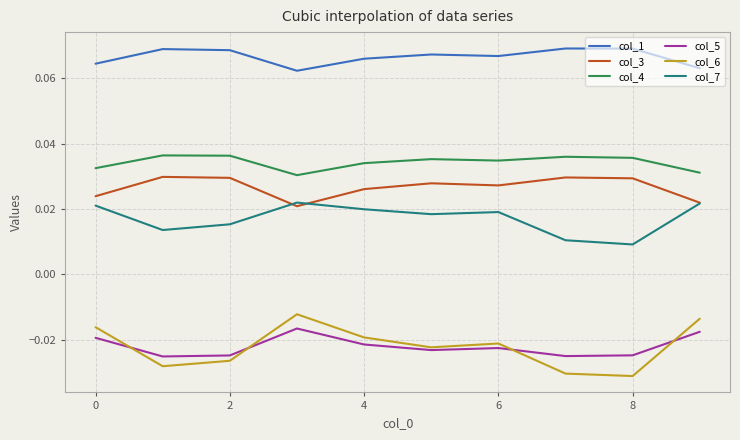

True or false: col_4 and col_1 intersect in this chart.

False